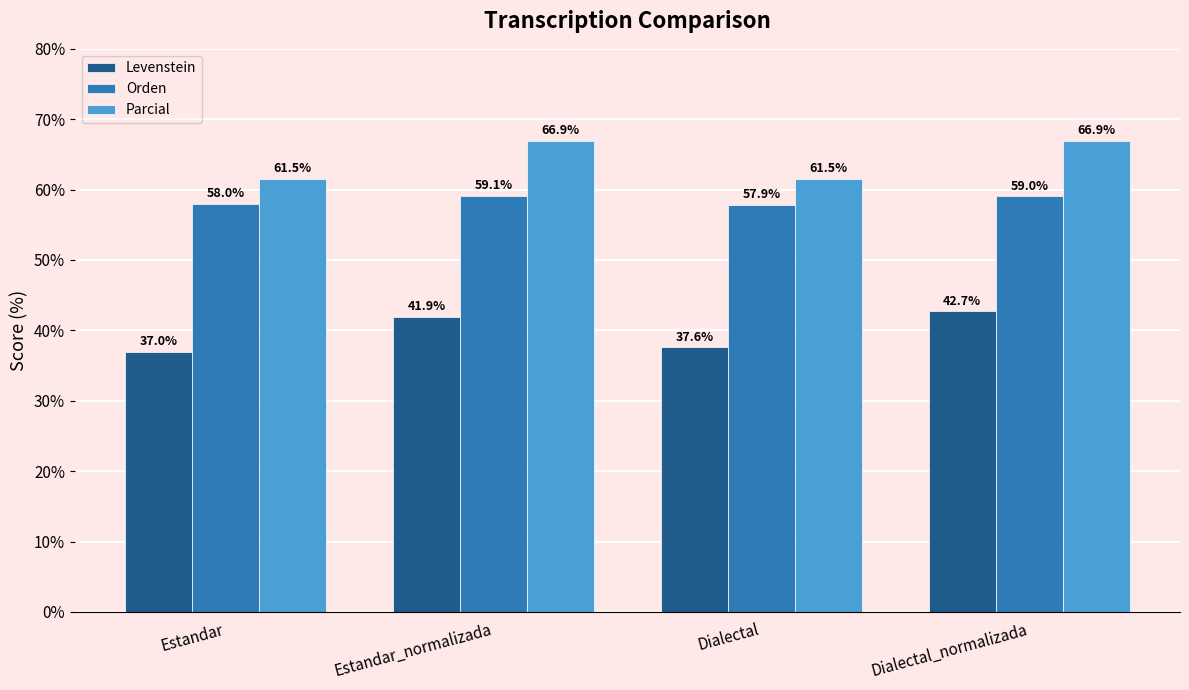

The Levenstein series shows 21.9 at Estandar. True or false?

False